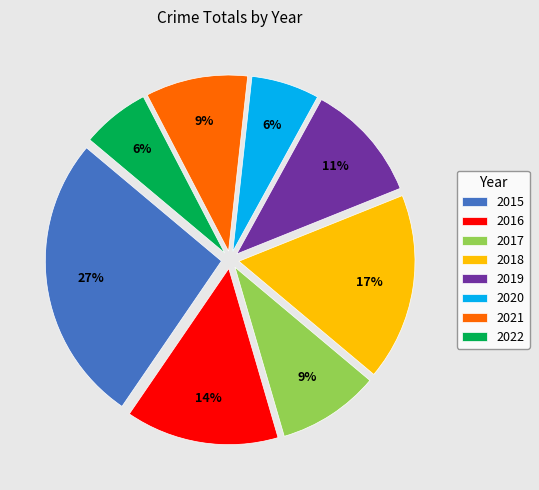

To the nearest percent, what is the average slice percentage?

12%